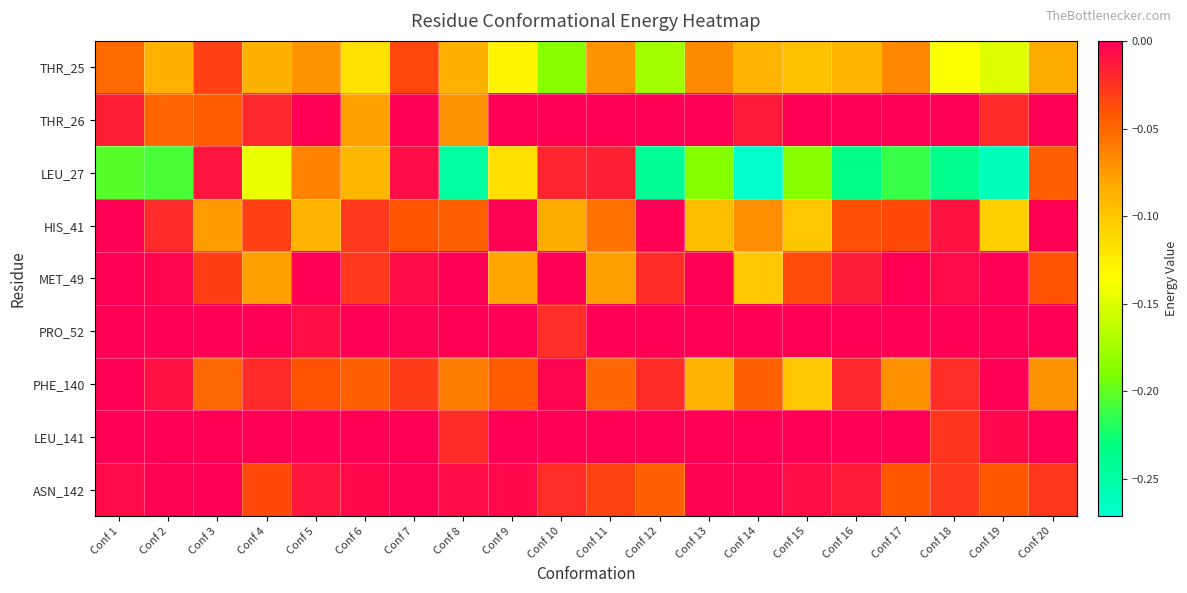

Reading left to right, list all the values displayed in this chart.

THR_25: Conf 1=-0.1	Conf 2=-0.1	Conf 3=-0.0	Conf 4=-0.1	Conf 5=-0.1	Conf 6=-0.1	Conf 7=-0.0	Conf 8=-0.1	Conf 9=-0.1	Conf 10=-0.2	Conf 11=-0.1	Conf 12=-0.2	Conf 13=-0.1	Conf 14=-0.1	Conf 15=-0.1	Conf 16=-0.1	Conf 17=-0.1	Conf 18=-0.1	Conf 19=-0.1	Conf 20=-0.1
THR_26: Conf 1=-0.0	Conf 2=-0.0	Conf 3=-0.0	Conf 4=-0.0	Conf 5=0.0	Conf 6=-0.1	Conf 7=0.0	Conf 8=-0.1	Conf 9=0.0	Conf 10=0.0	Conf 11=0.0	Conf 12=0.0	Conf 13=0.0	Conf 14=-0.0	Conf 15=0.0	Conf 16=0.0	Conf 17=0.0	Conf 18=0.0	Conf 19=-0.0	Conf 20=0.0
LEU_27: Conf 1=-0.2	Conf 2=-0.2	Conf 3=-0.0	Conf 4=-0.1	Conf 5=-0.1	Conf 6=-0.1	Conf 7=-0.0	Conf 8=-0.2	Conf 9=-0.1	Conf 10=-0.0	Conf 11=-0.0	Conf 12=-0.2	Conf 13=-0.2	Conf 14=-0.3	Conf 15=-0.2	Conf 16=-0.2	Conf 17=-0.2	Conf 18=-0.2	Conf 19=-0.3	Conf 20=-0.0
HIS_41: Conf 1=-0.0	Conf 2=-0.0	Conf 3=-0.1	Conf 4=-0.0	Conf 5=-0.1	Conf 6=-0.0	Conf 7=-0.0	Conf 8=-0.0	Conf 9=-0.0	Conf 10=-0.1	Conf 11=-0.1	Conf 12=0.0	Conf 13=-0.1	Conf 14=-0.1	Conf 15=-0.1	Conf 16=-0.0	Conf 17=-0.0	Conf 18=-0.0	Conf 19=-0.1	Conf 20=0.0
MET_49: Conf 1=0.0	Conf 2=-0.0	Conf 3=-0.0	Conf 4=-0.1	Conf 5=0.0	Conf 6=-0.0	Conf 7=-0.0	Conf 8=0.0	Conf 9=-0.1	Conf 10=0.0	Conf 11=-0.1	Conf 12=-0.0	Conf 13=0.0	Conf 14=-0.1	Conf 15=-0.0	Conf 16=-0.0	Conf 17=0.0	Conf 18=-0.0	Conf 19=0.0	Conf 20=-0.0
PRO_52: Conf 1=0.0	Conf 2=0.0	Conf 3=0.0	Conf 4=0.0	Conf 5=-0.0	Conf 6=0.0	Conf 7=-0.0	Conf 8=0.0	Conf 9=0.0	Conf 10=-0.0	Conf 11=0.0	Conf 12=0.0	Conf 13=0.0	Conf 14=0.0	Conf 15=0.0	Conf 16=0.0	Conf 17=0.0	Conf 18=0.0	Conf 19=0.0	Conf 20=0.0
PHE_140: Conf 1=-0.0	Conf 2=-0.0	Conf 3=-0.1	Conf 4=-0.0	Conf 5=-0.0	Conf 6=-0.0	Conf 7=-0.0	Conf 8=-0.1	Conf 9=-0.0	Conf 10=-0.0	Conf 11=-0.0	Conf 12=-0.0	Conf 13=-0.1	Conf 14=-0.0	Conf 15=-0.1	Conf 16=-0.0	Conf 17=-0.1	Conf 18=-0.0	Conf 19=-0.0	Conf 20=-0.1
LEU_141: Conf 1=0.0	Conf 2=0.0	Conf 3=0.0	Conf 4=0.0	Conf 5=0.0	Conf 6=0.0	Conf 7=0.0	Conf 8=-0.0	Conf 9=-0.0	Conf 10=0.0	Conf 11=0.0	Conf 12=0.0	Conf 13=0.0	Conf 14=0.0	Conf 15=0.0	Conf 16=0.0	Conf 17=0.0	Conf 18=-0.0	Conf 19=-0.0	Conf 20=0.0
ASN_142: Conf 1=-0.0	Conf 2=-0.0	Conf 3=-0.0	Conf 4=-0.0	Conf 5=-0.0	Conf 6=-0.0	Conf 7=-0.0	Conf 8=-0.0	Conf 9=-0.0	Conf 10=-0.0	Conf 11=-0.0	Conf 12=-0.0	Conf 13=-0.0	Conf 14=-0.0	Conf 15=-0.0	Conf 16=-0.0	Conf 17=-0.0	Conf 18=-0.0	Conf 19=-0.0	Conf 20=-0.0